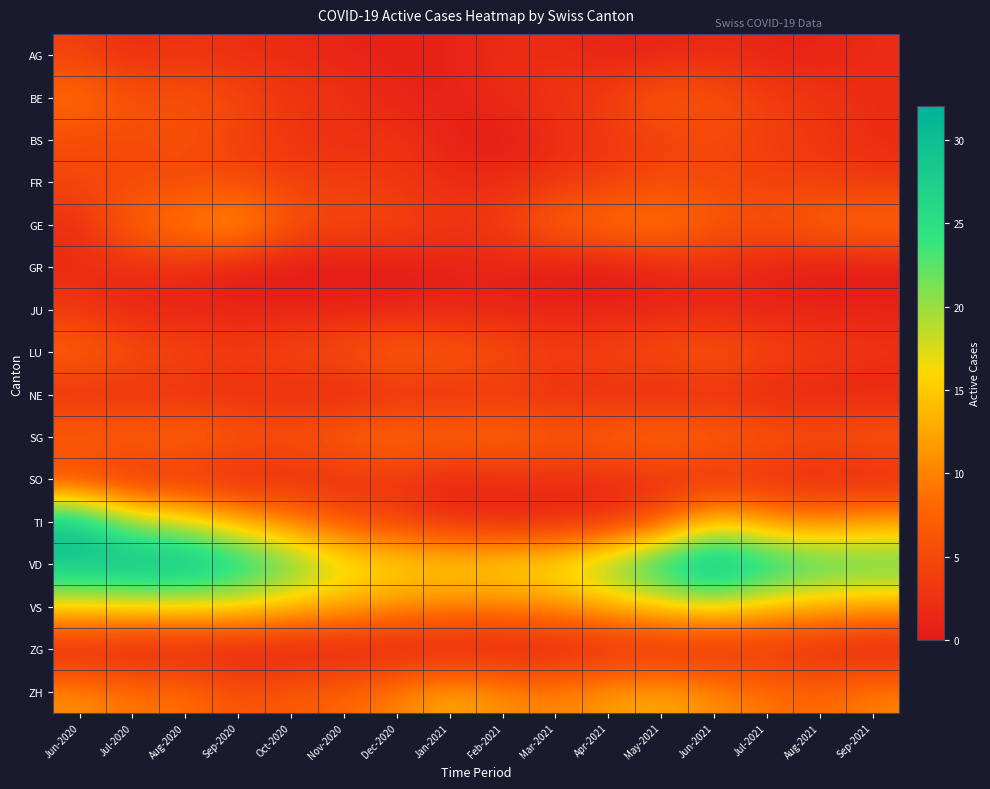

Reading left to right, extract all data points from this chart.

AG: Jun-2020=4	Jul-2020=2	Aug-2020=3	Sep-2020=2	Oct-2020=2	Nov-2020=1	Dec-2020=1	Jan-2021=1	Feb-2021=2	Mar-2021=2	Apr-2021=1	May-2021=1	Jun-2021=2	Jul-2021=1	Aug-2021=1	Sep-2021=2
BE: Jun-2020=9	Jul-2020=6	Aug-2020=6	Sep-2020=5	Oct-2020=3	Nov-2020=3	Dec-2020=1	Jan-2021=1	Feb-2021=2	Mar-2021=3	Apr-2021=4	May-2021=7	Jun-2021=6	Jul-2021=4	Aug-2021=3	Sep-2021=2
BS: Jun-2020=5	Jul-2020=5	Aug-2020=6	Sep-2020=4	Oct-2020=3	Nov-2020=2	Dec-2020=3	Jan-2021=1	Feb-2021=0	Mar-2021=2	Apr-2021=3	May-2021=4	Jun-2021=5	Jul-2021=4	Aug-2021=3	Sep-2021=2
FR: Jun-2020=5	Jul-2020=5	Aug-2020=5	Sep-2020=5	Oct-2020=4	Nov-2020=4	Dec-2020=3	Jan-2021=2	Feb-2021=2	Mar-2021=3	Apr-2021=4	May-2021=5	Jun-2021=5	Jul-2021=4	Aug-2021=4	Sep-2021=3
GE: Jun-2020=2	Jul-2020=8	Aug-2020=10	Sep-2020=13	Oct-2020=6	Nov-2020=5	Dec-2020=5	Jan-2021=3	Feb-2021=4	Mar-2021=8	Apr-2021=9	May-2021=10	Jun-2021=7	Jul-2021=6	Aug-2021=8	Sep-2021=9
GR: Jun-2020=2	Jul-2020=2	Aug-2020=2	Sep-2020=0	Oct-2020=0	Nov-2020=0	Dec-2020=0	Jan-2021=1	Feb-2021=1	Mar-2021=0	Apr-2021=0	May-2021=1	Jun-2021=2	Jul-2021=1	Aug-2021=0	Sep-2021=0
JU: Jun-2020=3	Jul-2020=1	Aug-2020=1	Sep-2020=1	Oct-2020=1	Nov-2020=1	Dec-2020=1	Jan-2021=1	Feb-2021=1	Mar-2021=1	Apr-2021=1	May-2021=1	Jun-2021=1	Jul-2021=1	Aug-2021=1	Sep-2021=1
LU: Jun-2020=8	Jul-2020=6	Aug-2020=5	Sep-2020=4	Oct-2020=5	Nov-2020=6	Dec-2020=8	Jan-2021=7	Feb-2021=6	Mar-2021=4	Apr-2021=5	May-2021=6	Jun-2021=7	Jul-2021=5	Aug-2021=4	Sep-2021=3
NE: Jun-2020=2	Jul-2020=2	Aug-2020=2	Sep-2020=2	Oct-2020=2	Nov-2020=1	Dec-2020=2	Jan-2021=2	Feb-2021=3	Mar-2021=2	Apr-2021=2	May-2021=1	Jun-2021=2	Jul-2021=1	Aug-2021=1	Sep-2021=1
SG: Jun-2020=8	Jul-2020=8	Aug-2020=9	Sep-2020=7	Oct-2020=6	Nov-2020=8	Dec-2020=9	Jan-2021=8	Feb-2021=9	Mar-2021=7	Apr-2021=8	May-2021=9	Jun-2021=8	Jul-2021=7	Aug-2021=6	Sep-2021=7
SO: Jun-2020=4	Jul-2020=2	Aug-2020=2	Sep-2020=1	Oct-2020=2	Nov-2020=2	Dec-2020=3	Jan-2021=1	Feb-2021=2	Mar-2021=2	Apr-2021=2	May-2021=2	Jun-2021=2	Jul-2021=2	Aug-2021=1	Sep-2021=1
TI: Jun-2020=30	Jul-2020=20	Aug-2020=18	Sep-2020=13	Oct-2020=10	Nov-2020=6	Dec-2020=4	Jan-2021=2	Feb-2021=1	Mar-2021=1	Apr-2021=2	May-2021=6	Jun-2021=15	Jul-2021=11	Aug-2021=10	Sep-2021=12
VD: Jun-2020=29	Jul-2020=31	Aug-2020=31	Sep-2020=28	Oct-2020=23	Nov-2020=18	Dec-2020=17	Jan-2021=16	Feb-2021=17	Mar-2021=18	Apr-2021=22	May-2021=28	Jun-2021=32	Jul-2021=28	Aug-2021=25	Sep-2021=24
VS: Jun-2020=16	Jul-2020=16	Aug-2020=16	Sep-2020=16	Oct-2020=14	Nov-2020=13	Dec-2020=11	Jan-2021=10	Feb-2021=10	Mar-2021=11	Apr-2021=13	May-2021=15	Jun-2021=17	Jul-2021=14	Aug-2021=13	Sep-2021=12
ZG: Jun-2020=0	Jul-2020=0	Aug-2020=0	Sep-2020=0	Oct-2020=0	Nov-2020=0	Dec-2020=0	Jan-2021=0	Feb-2021=0	Mar-2021=0	Apr-2021=1	May-2021=1	Jun-2021=1	Jul-2021=2	Aug-2021=1	Sep-2021=0
ZH: Jun-2020=11	Jul-2020=9	Aug-2020=9	Sep-2020=6	Oct-2020=7	Nov-2020=8	Dec-2020=10	Jan-2021=13	Feb-2021=11	Mar-2021=10	Apr-2021=12	May-2021=13	Jun-2021=11	Jul-2021=9	Aug-2021=8	Sep-2021=10